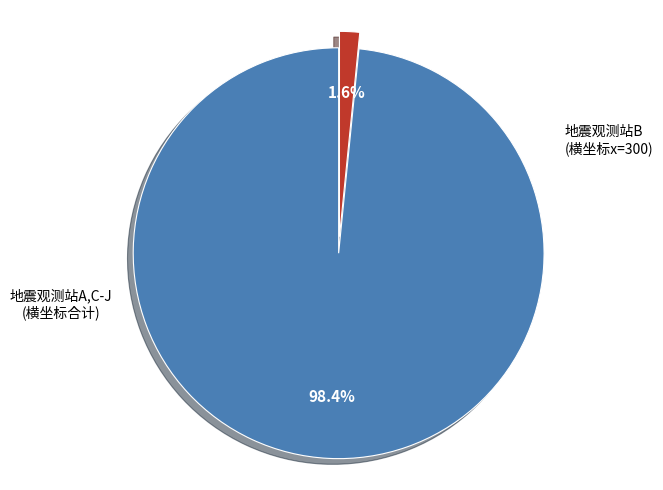

How many slices are in this pie chart?

2